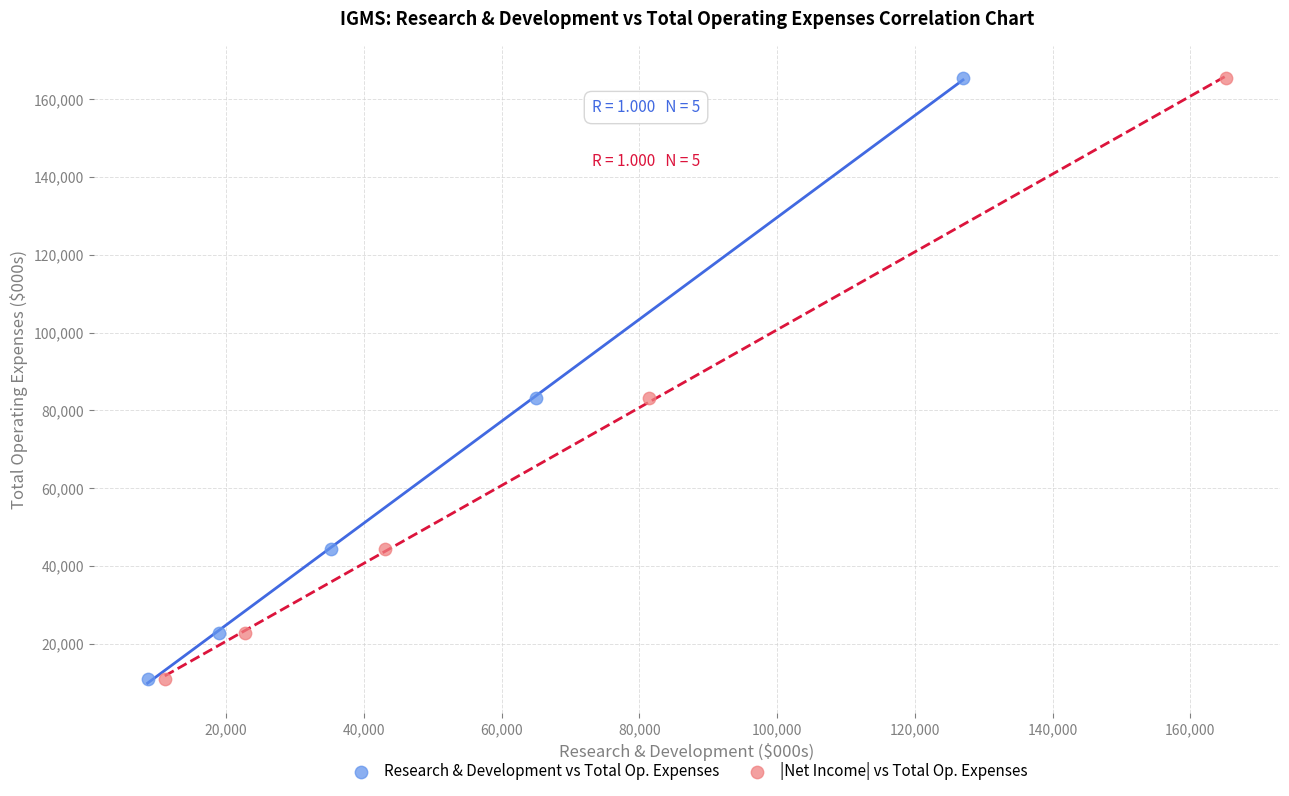

What are all the series names shown in the legend?

Research & Development vs Total Op. Expenses, |Net Income| vs Total Op. Expenses